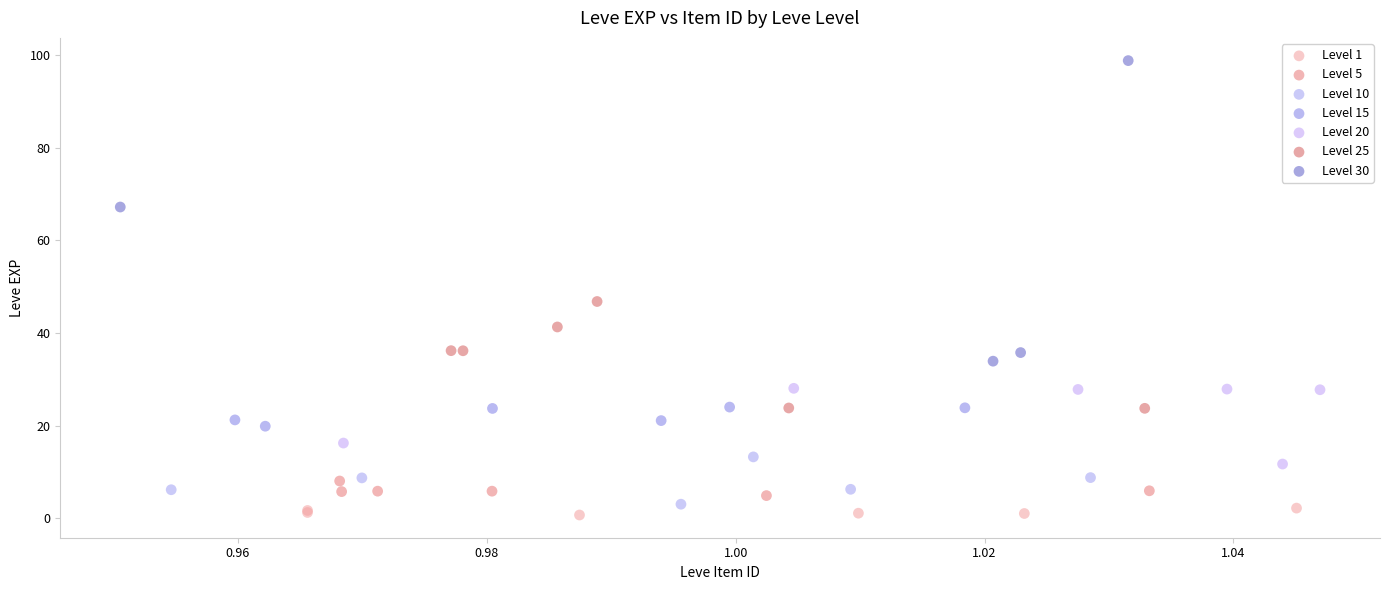

Which series has the largest Y range (max minus min)?

Level 30